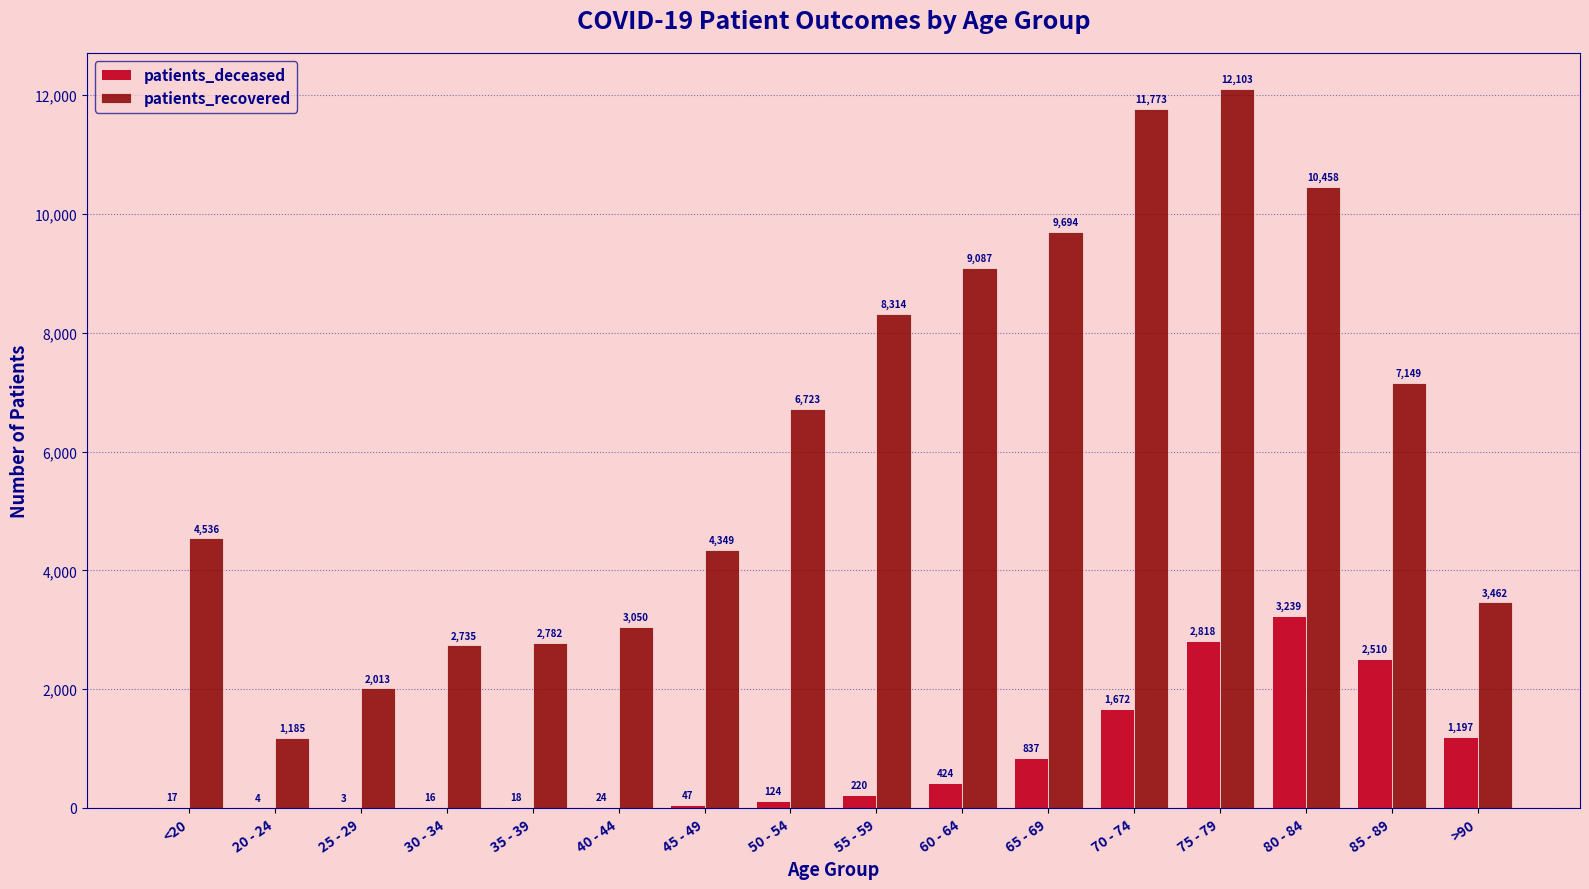

Read the patients_deceased value at 40 - 44.

24